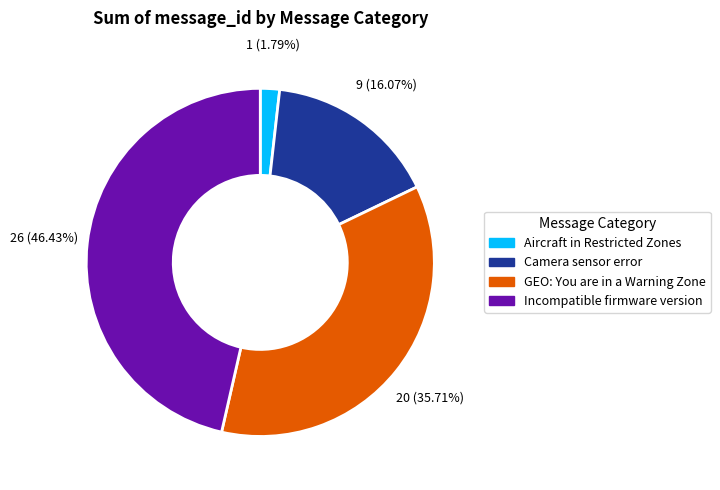

Is Incompatible firmware version the majority of the pie?

No